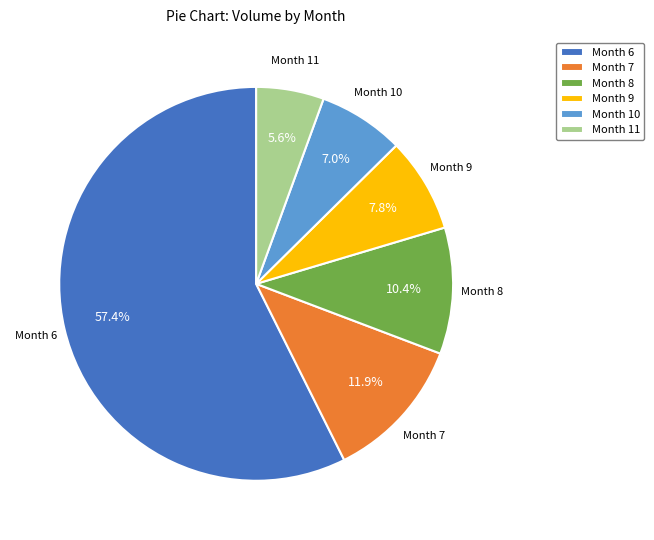

What percentage is NOT represented by Month 10?

93.0%